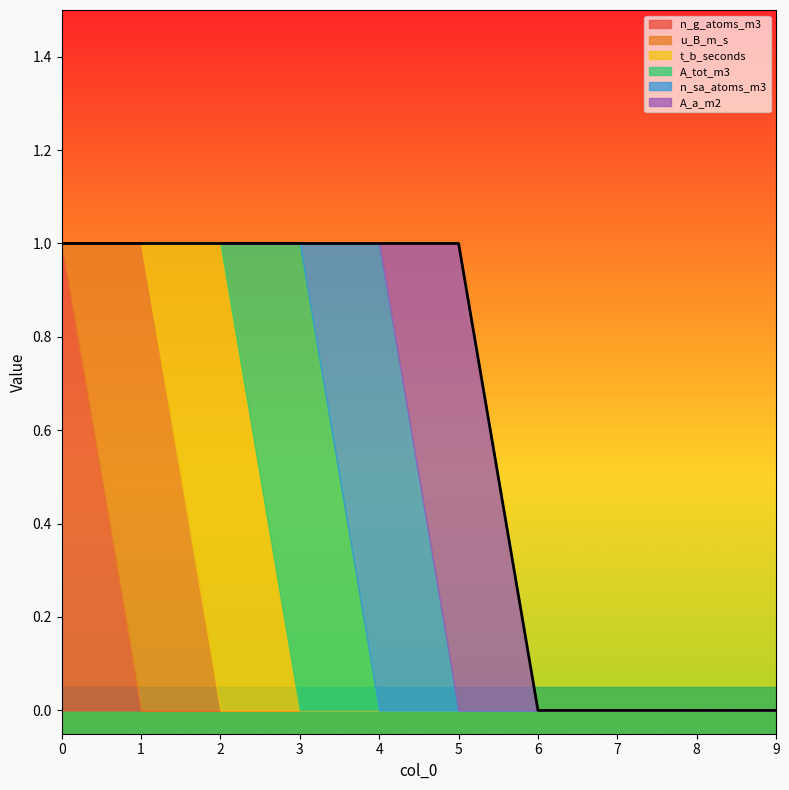

At which label does A_tot_m3 reach its peak?

3